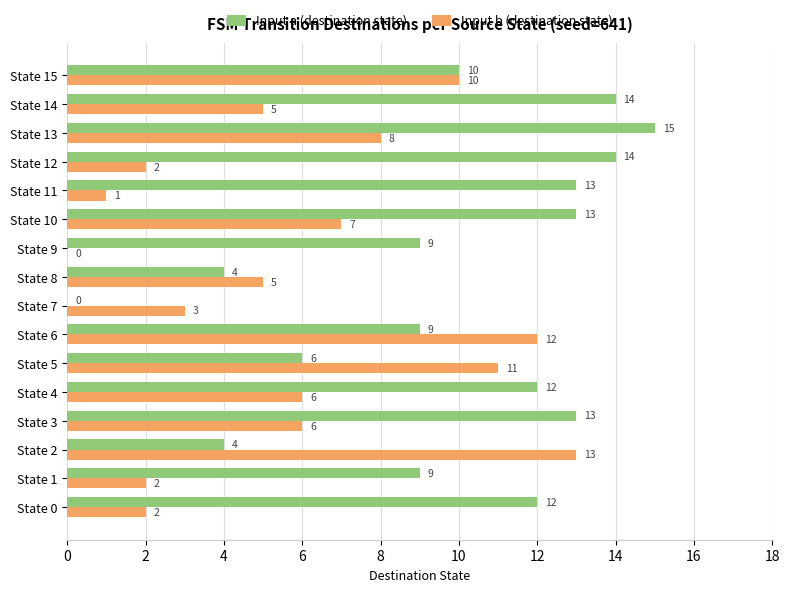

What are all the series names shown in the legend?

Input a (destination state), Input b (destination state)